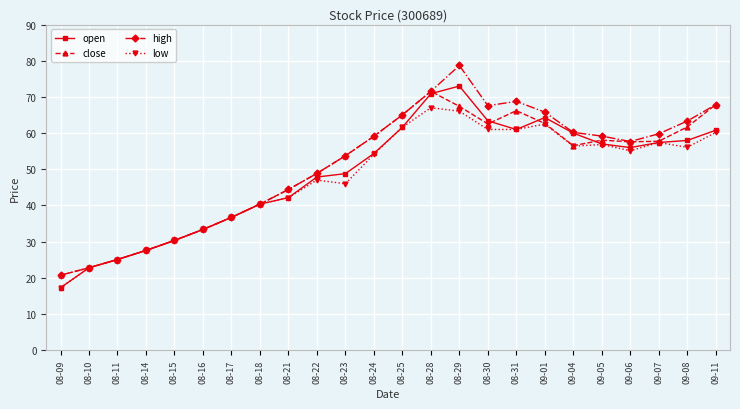

Which series has the largest total across all categories?

high